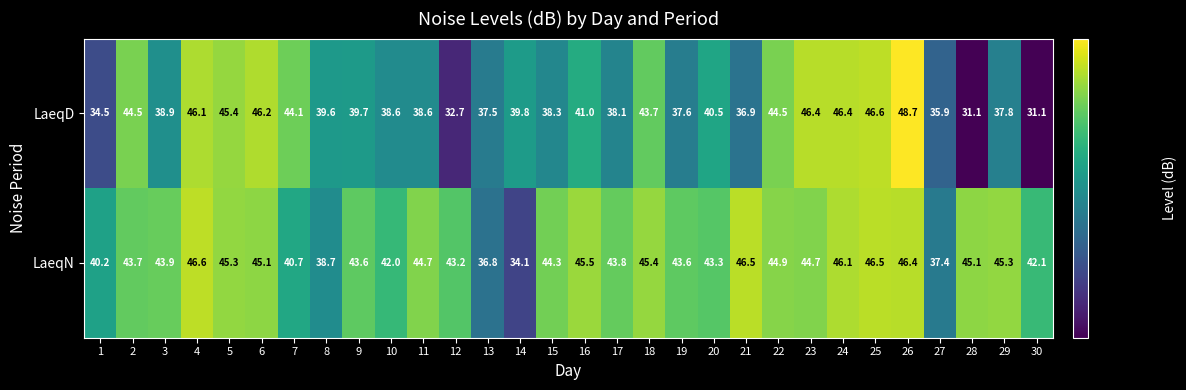

What is the maximum value for LaeqD?

48.7